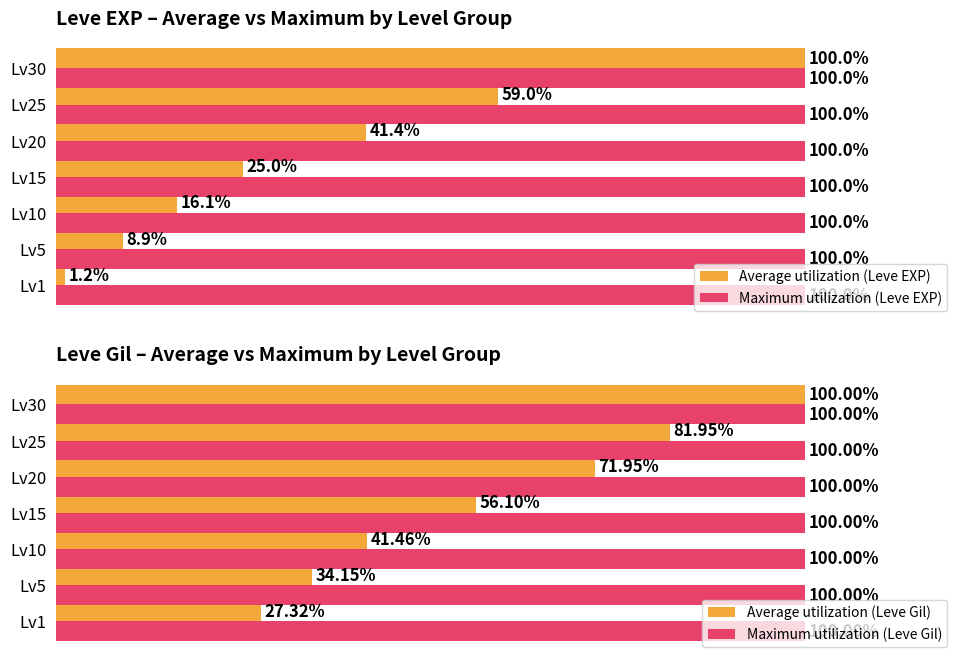

How many series are shown in this chart?

4